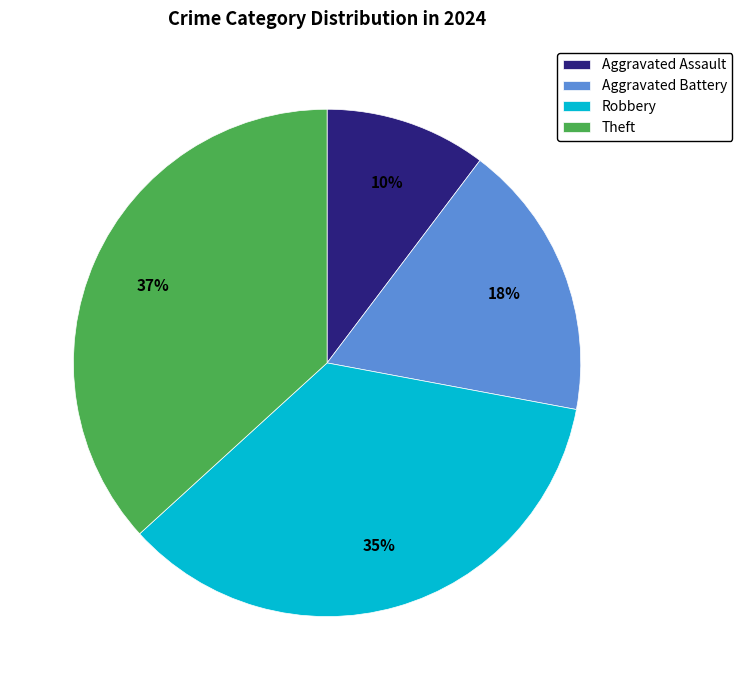

Rank the categories by value from highest to lowest.

Theft, Robbery, Aggravated Battery, Aggravated Assault